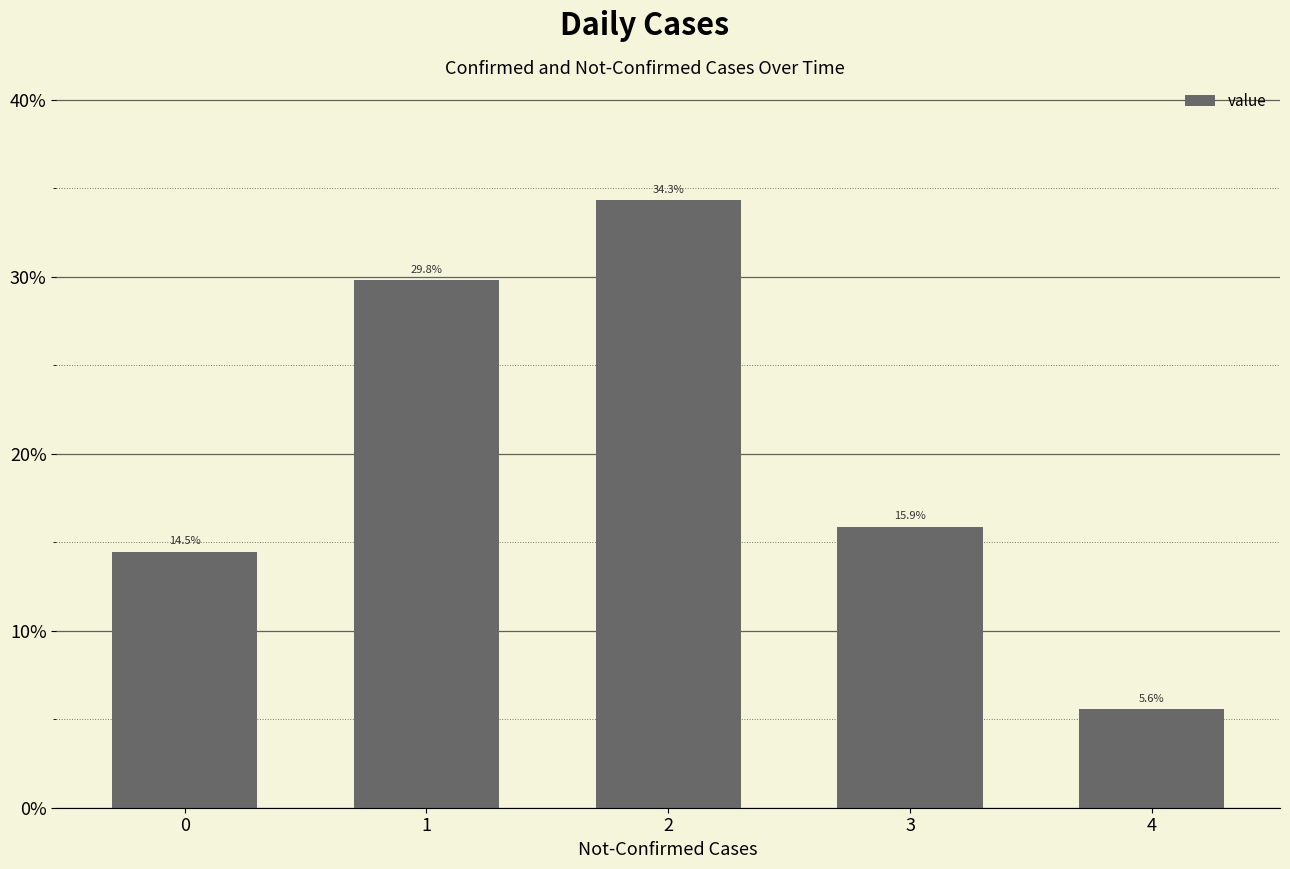

What is the sum of the values at 0 and 2?

48.8